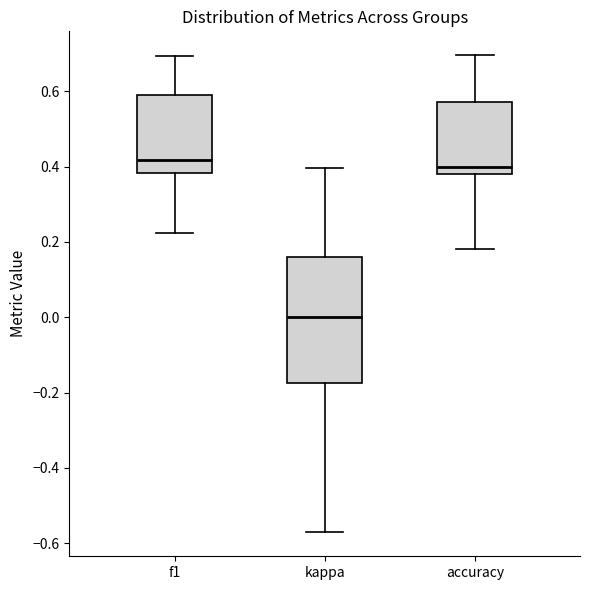

Where does the upper whisker of the box for kappa end on the y-axis? The values are not printed on the chart, so give them approximately, as read against the axis.

0.40